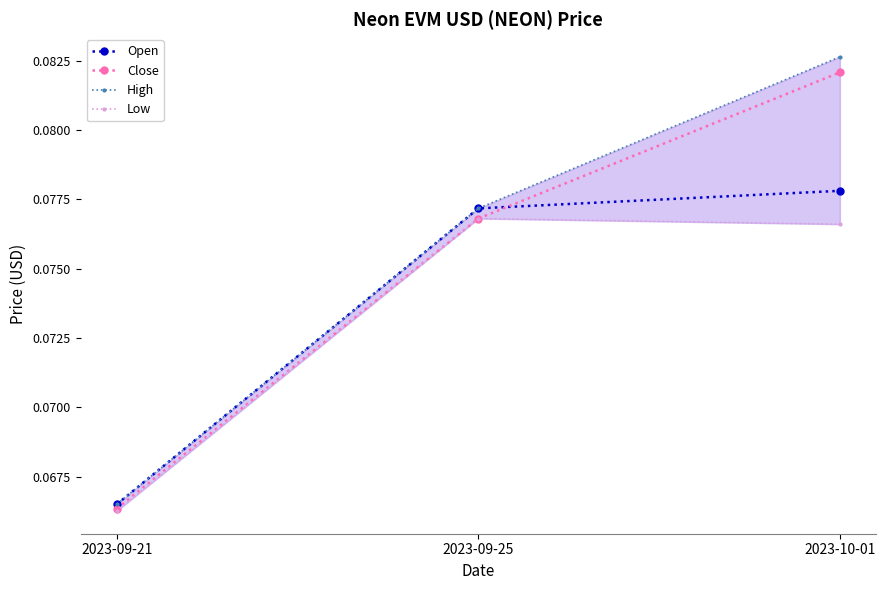

At 2023-10-01, list the series in order from largest to smallest.

High, Close, Open, Low